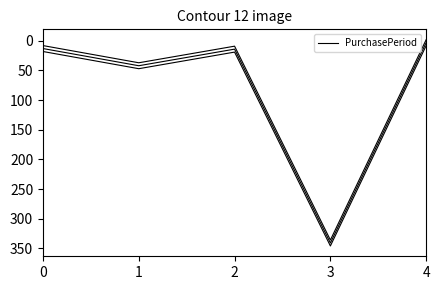

The value at 2 is 25. True or false?

False